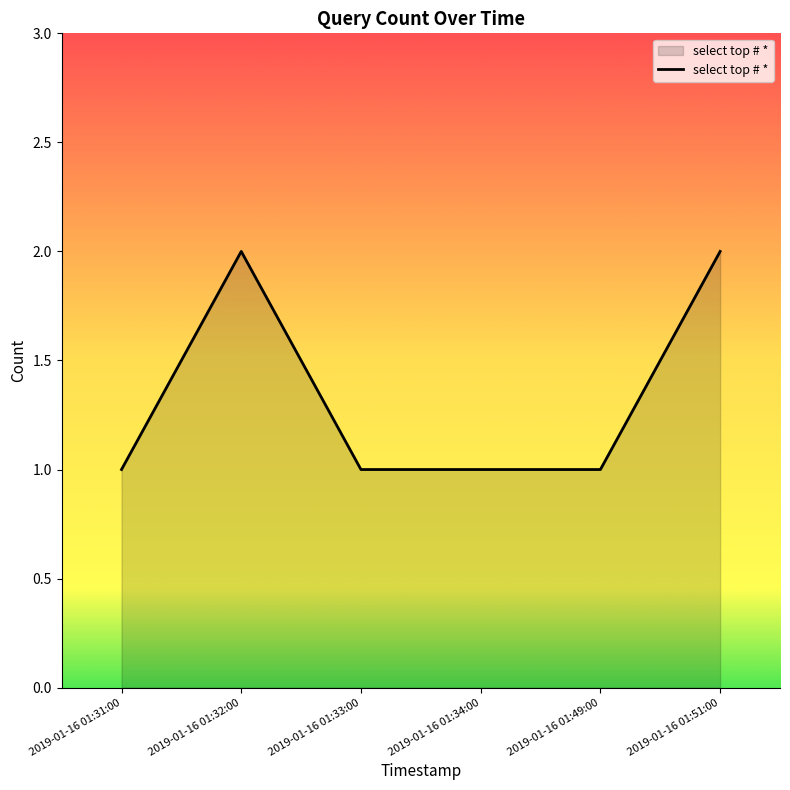

What is the minimum value shown in the chart?

1